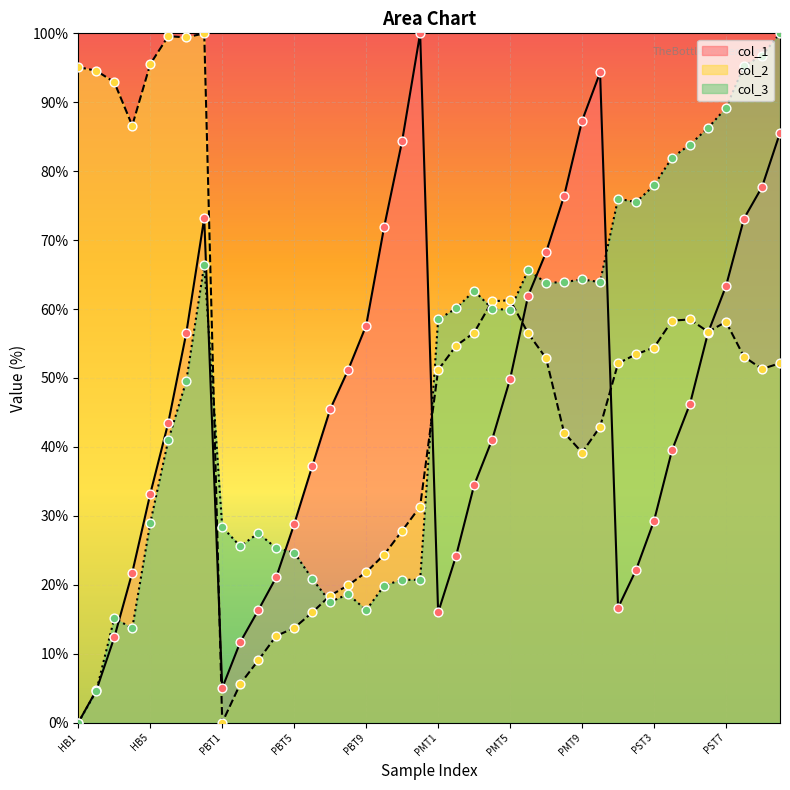

Which series has the largest Y range (max minus min)?

col_1